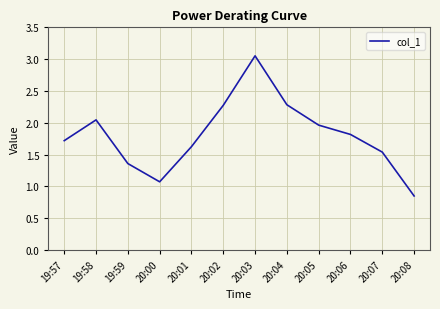

At which category does the data reach its first local peak?

19:58